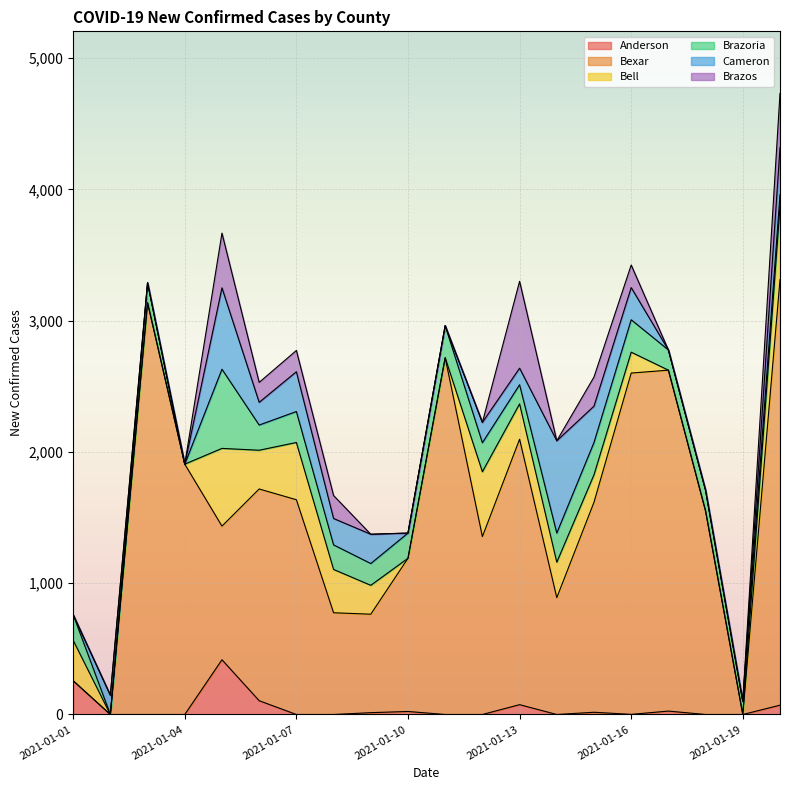

Is it true that Brazos equals 445 at 2021-01-03?

False